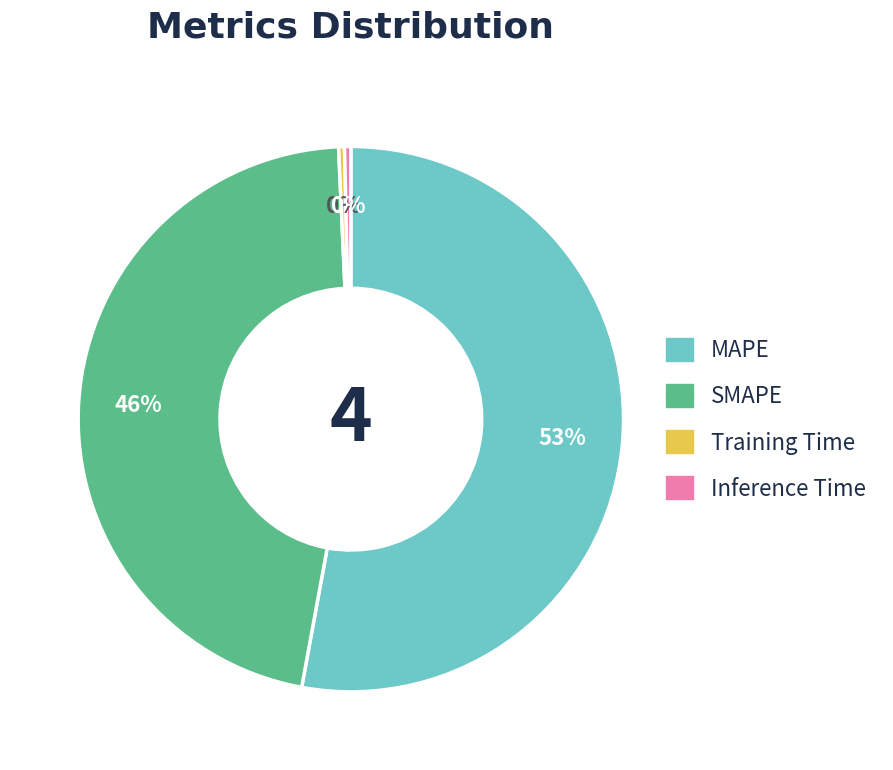

To the nearest percent, what is the average slice percentage?

25%